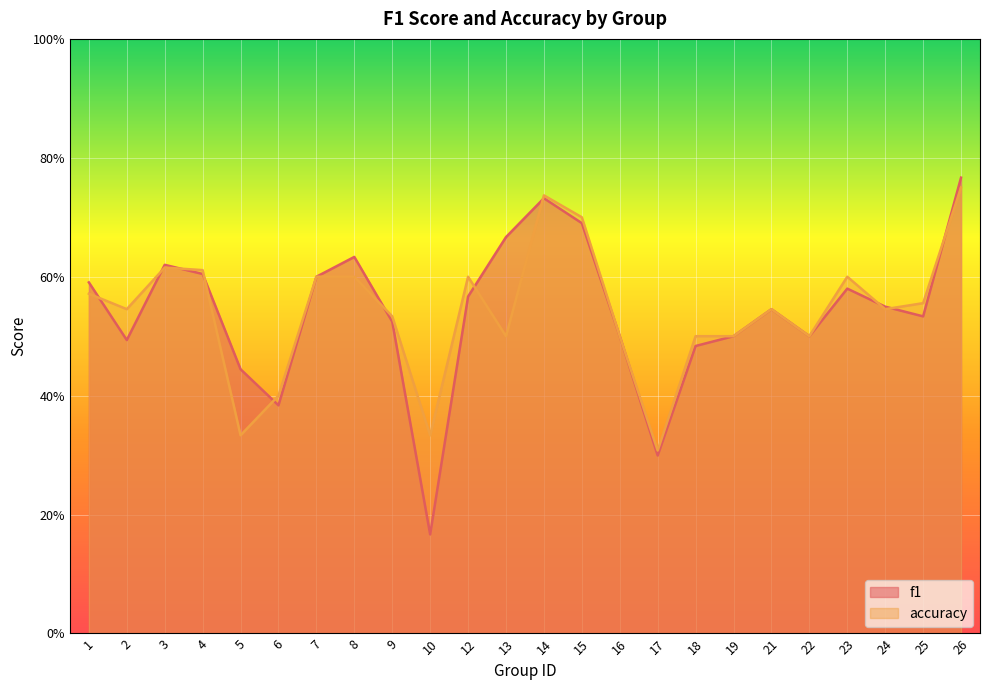

Where is the first local maximum for f1?

3